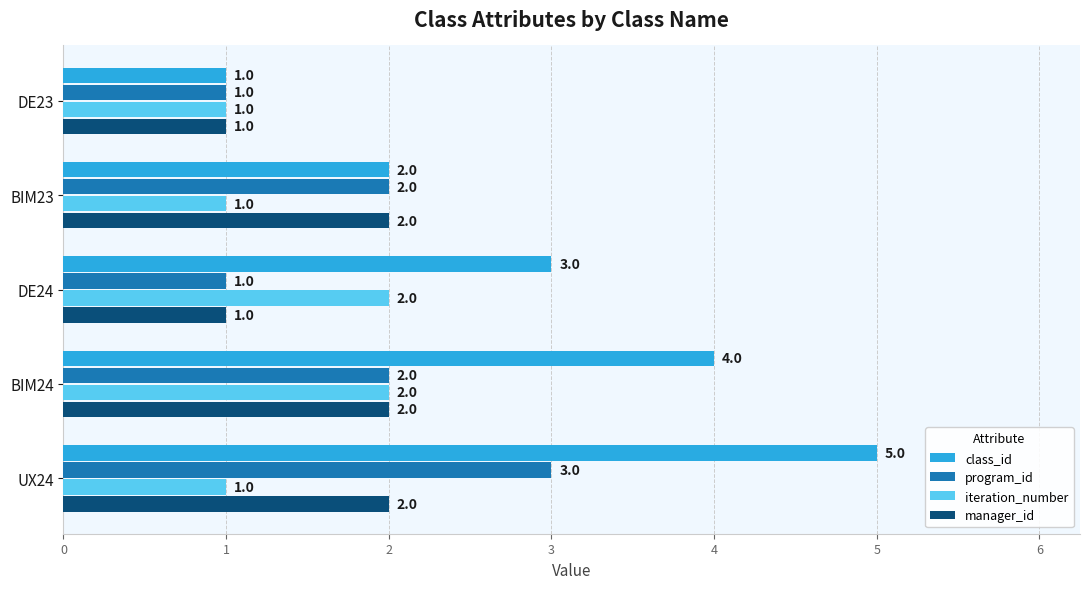

Is the value of program_id at BIM23 greater than the value of class_id at BIM24?

No